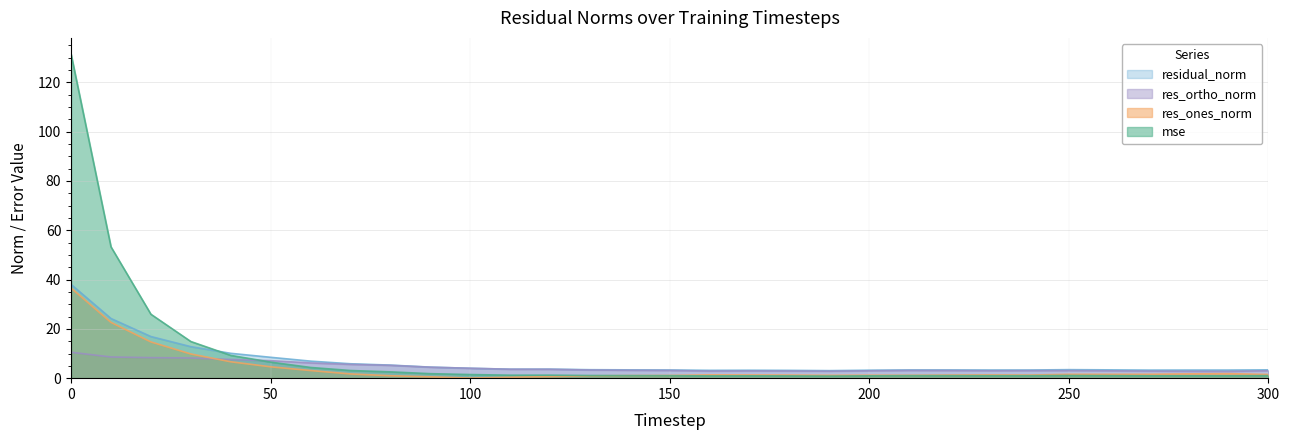

At 220, list the series in order from smallest to largest.

mse, res_ones_norm, res_ortho_norm, residual_norm